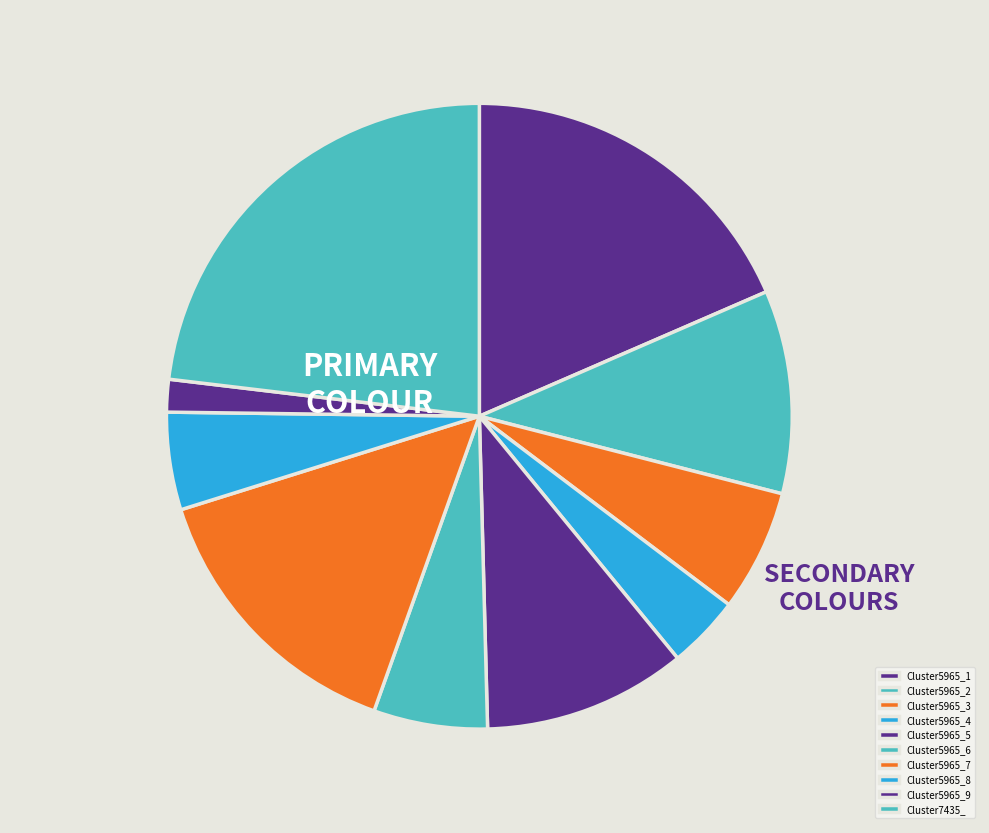

Is there any slice that represents more than half of the pie?

No